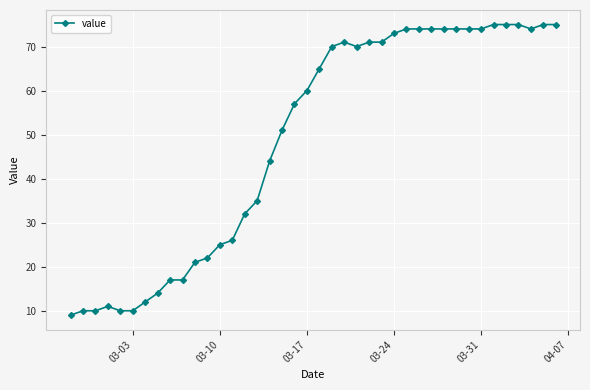

What is the difference between the maximum and minimum values?

66